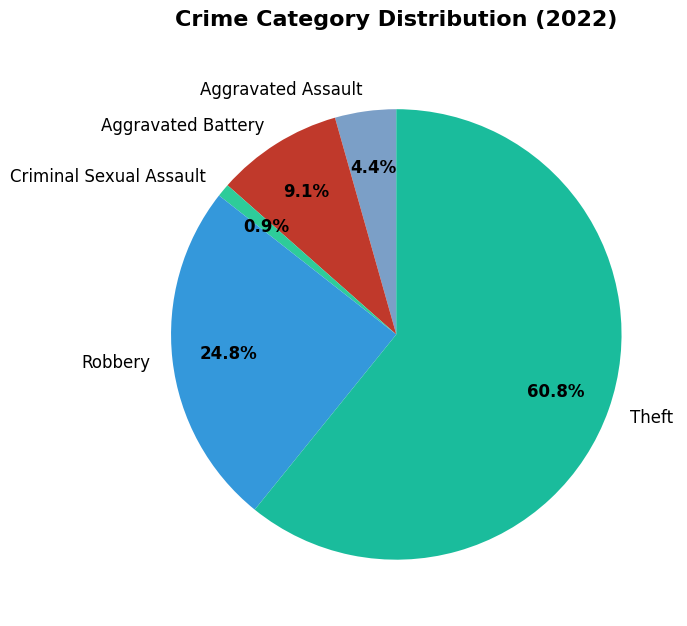

To the nearest percent, what is the difference between the Robbery and Aggravated Assault slice percentages?

20%